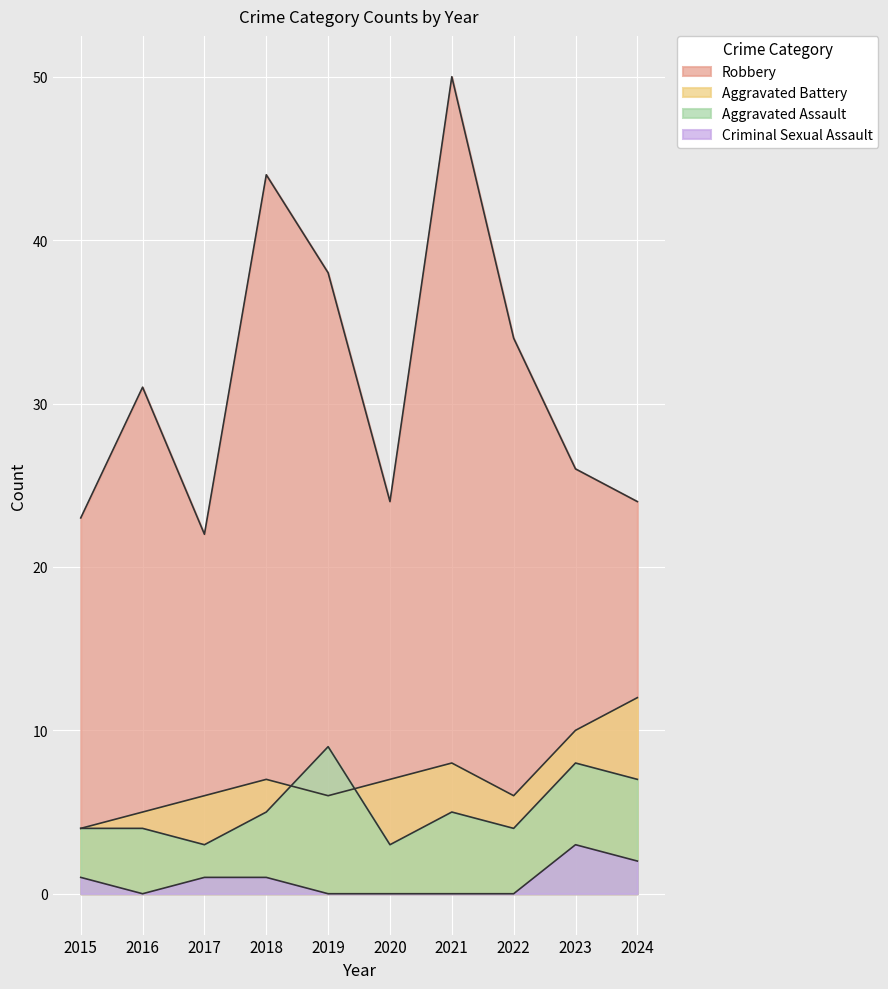

Which has a higher value, 2021 or 2016?

2021